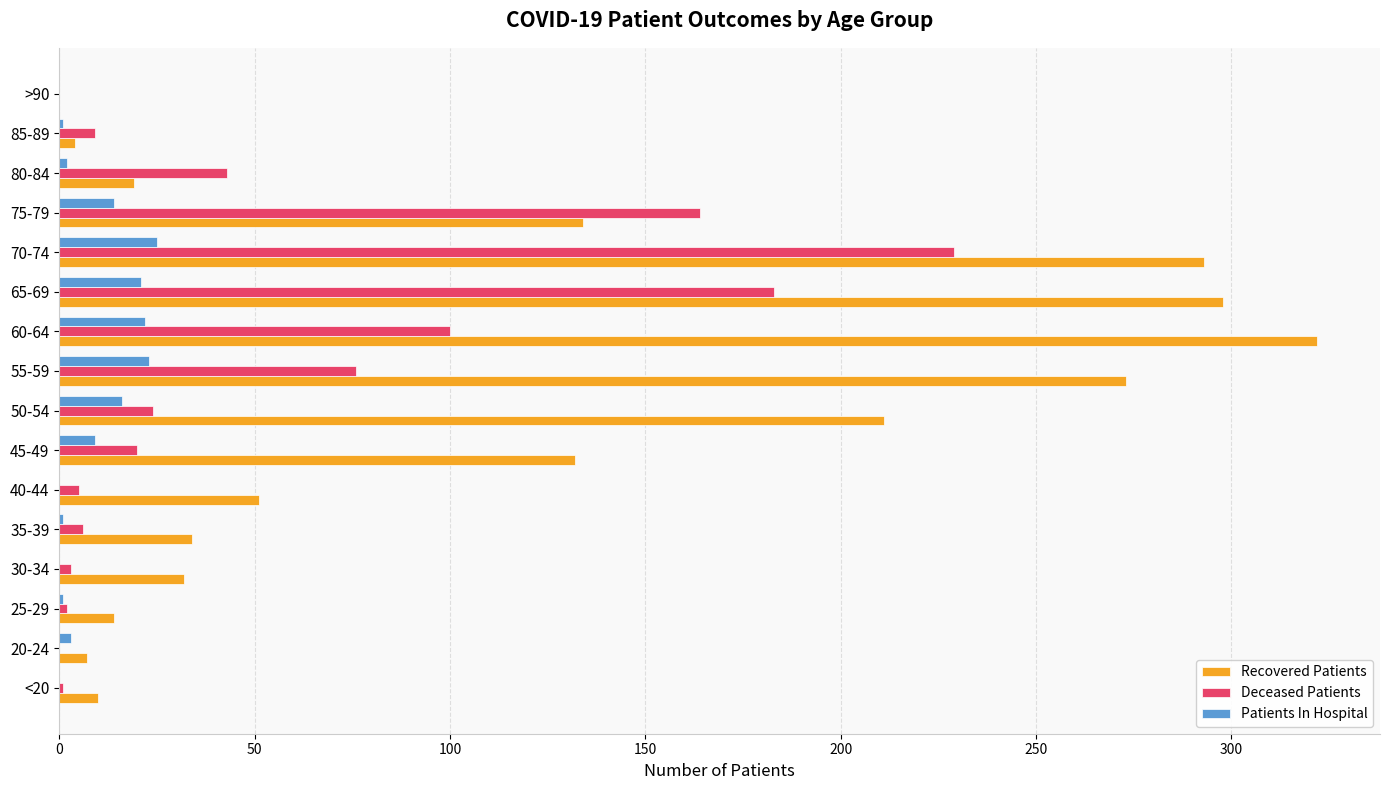

The value of Patients In Hospital at 30-34 is 0. True or false?

True